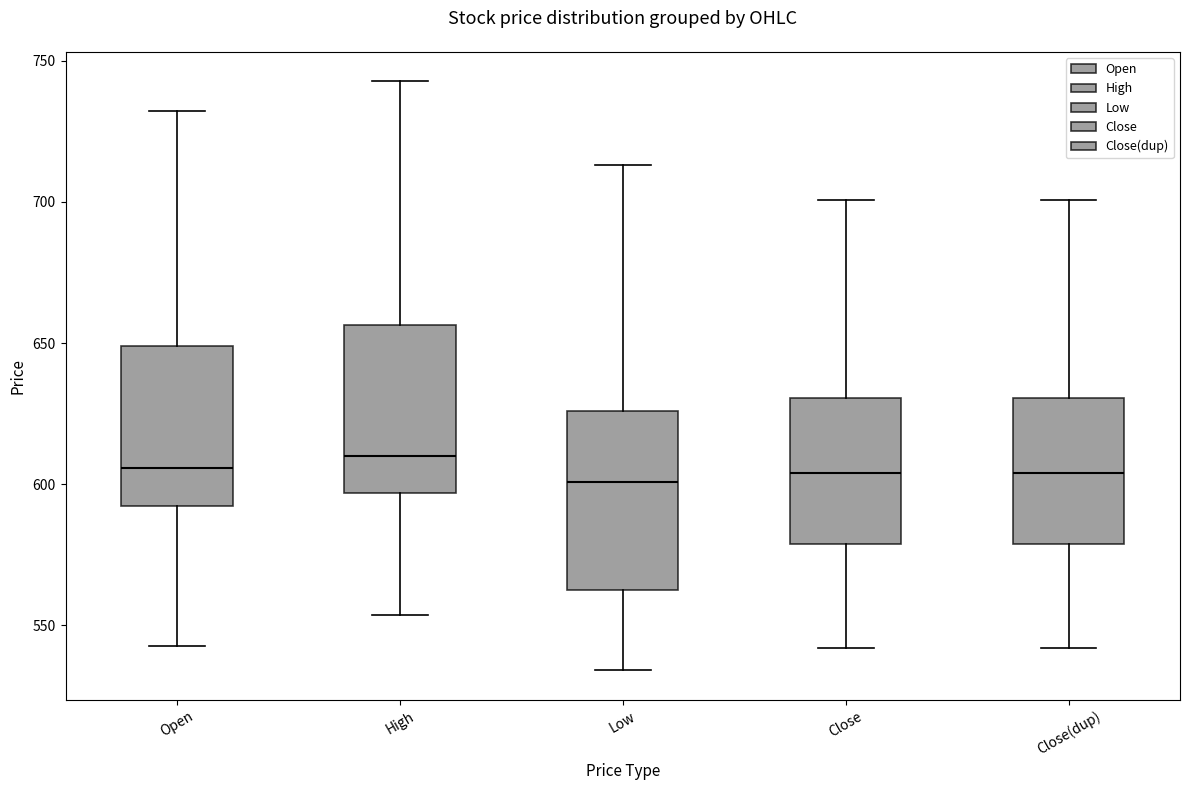

Where does the upper whisker of the box for Open end on the y-axis? The values are not printed on the chart, so give them approximately, as read against the axis.

730